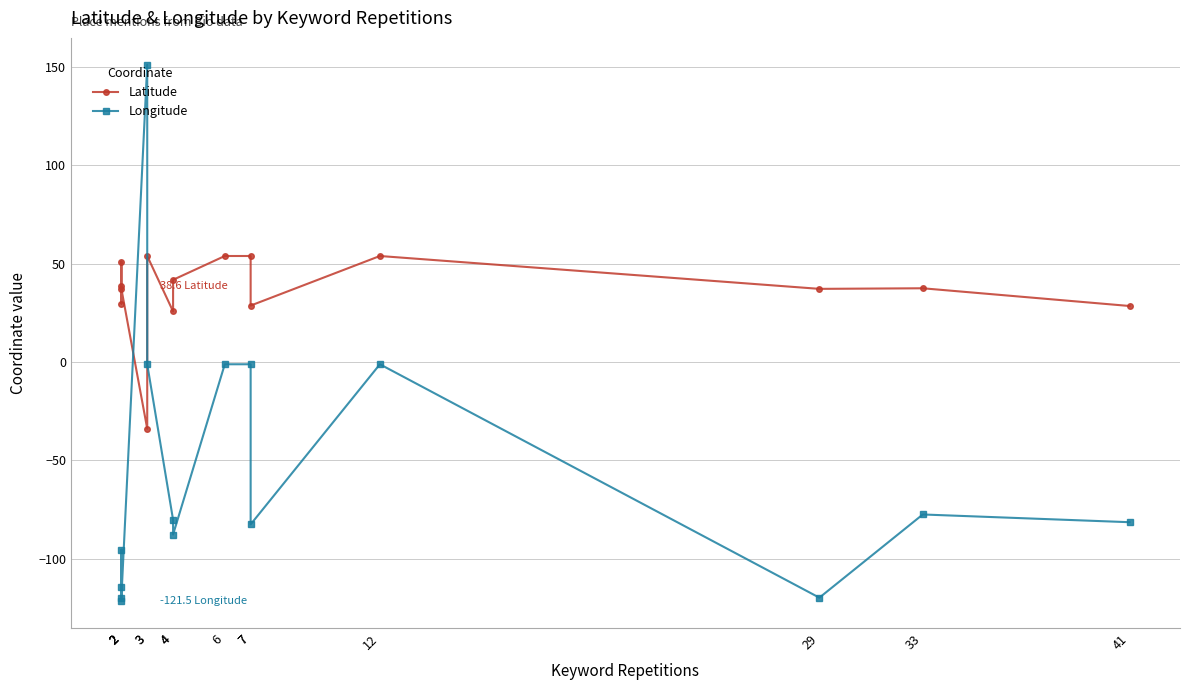

What is the difference between the maximum and minimum values in the Longitude series?

272.7